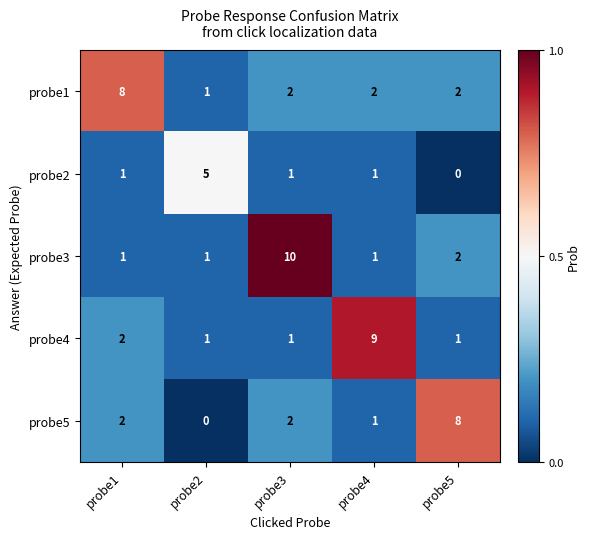

What is the difference between the maximum and second lowest values in the probe3 series?

9